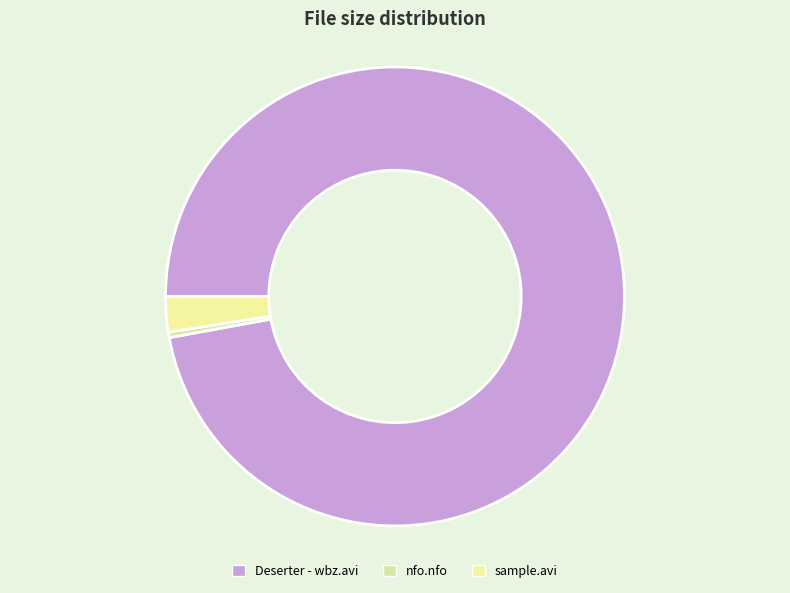

True or false: nfo.nfo accounts for 0% of the total.

True